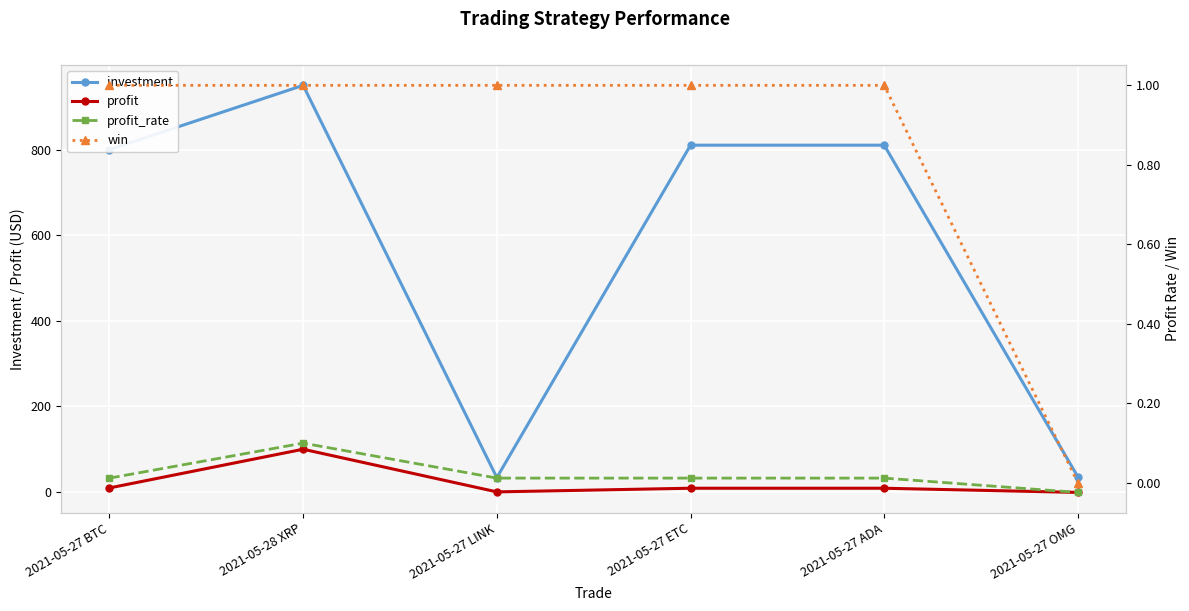

What is the value of the profit point at the 4th from the left?

8.9